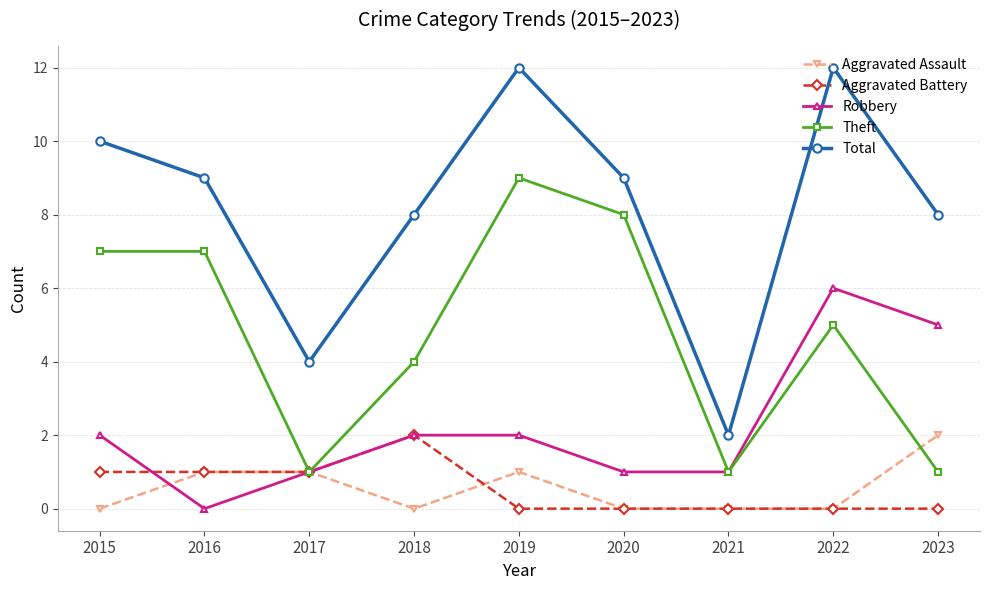

Which series changed the most between 2021 and 2023?

Total